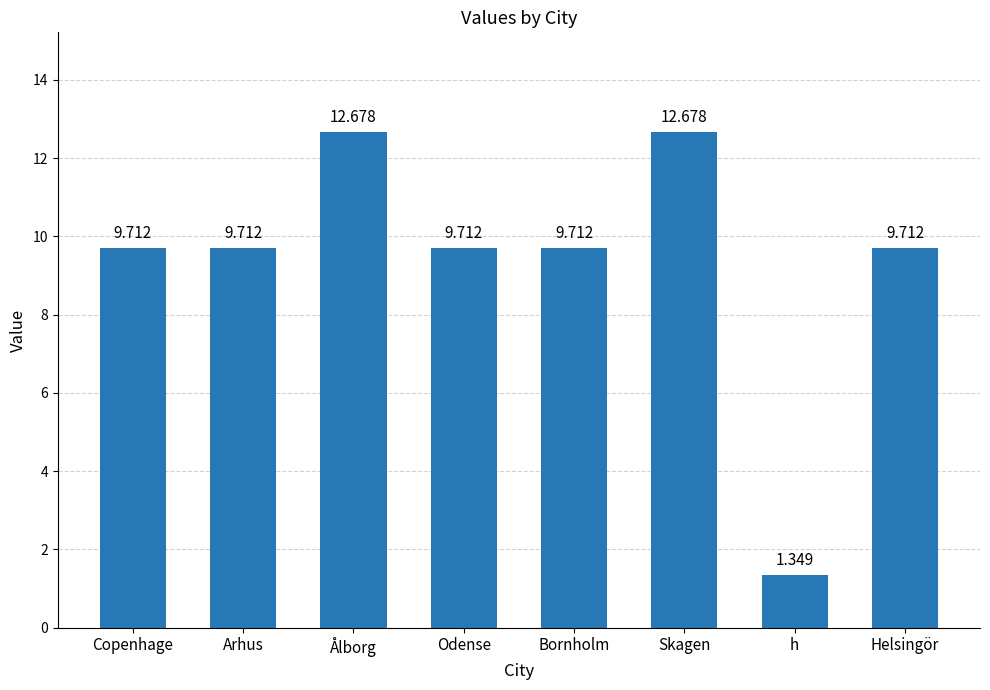

True or false: the data shows 3.8 at Arhus.

False